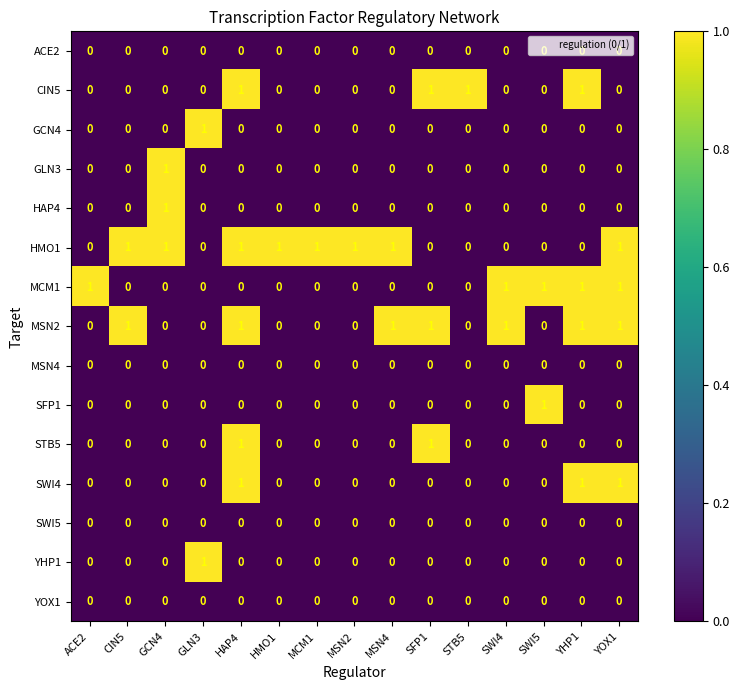

True or false: SWI4 has a value of 1 at MSN2.

False